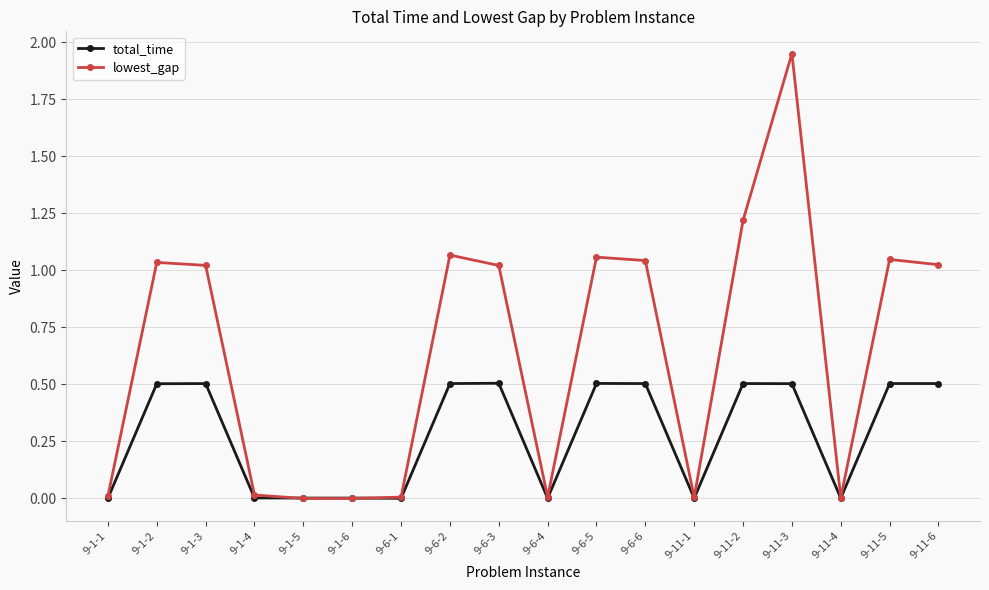

What is the difference between the total_time values at 9-1-2 and 9-1-5?

0.5